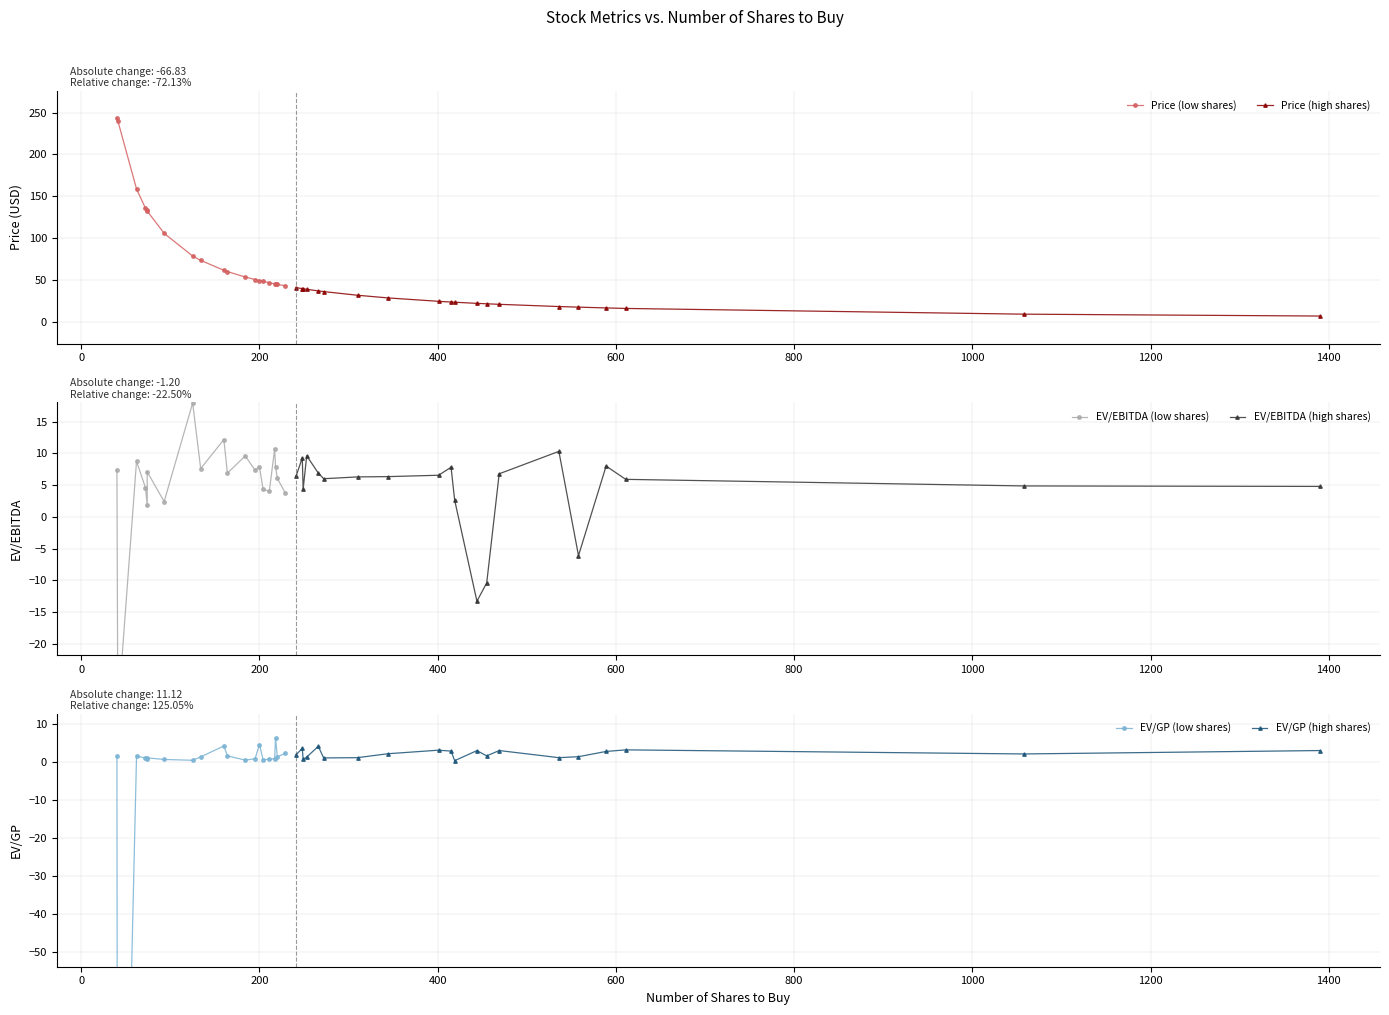

True or false: EV/EBITDA (high shares) has more than 1 interior local peaks.

True